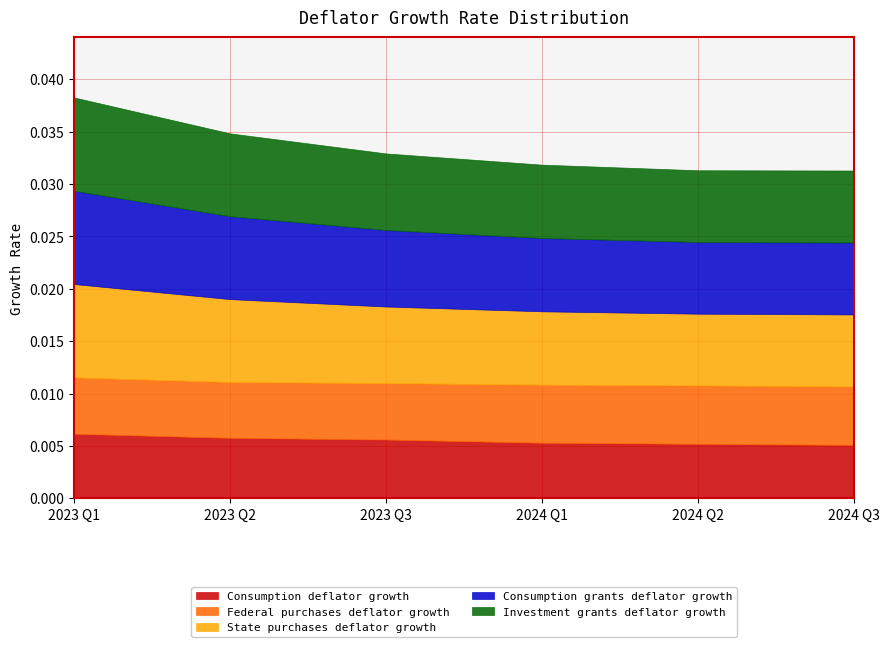

The Consumption grants deflator growth series shows 0.0 at 2024 Q2. True or false?

False